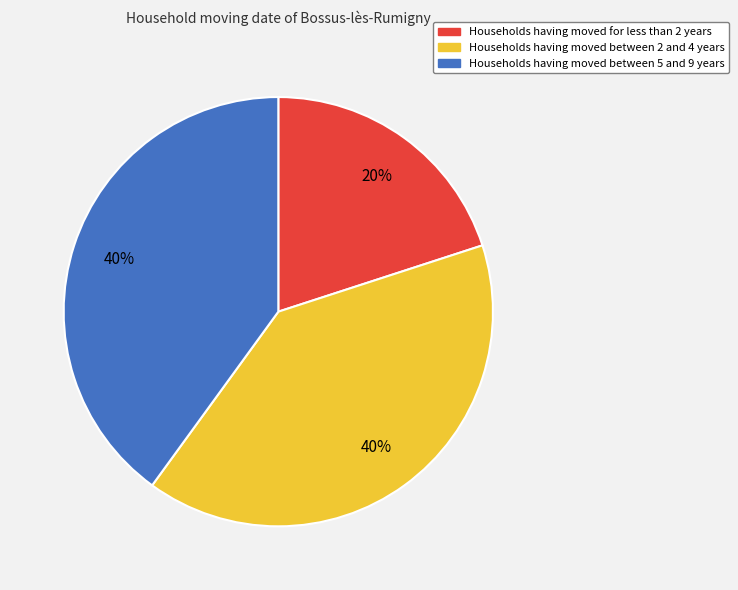

To the nearest percent, what is the average slice percentage?

33%